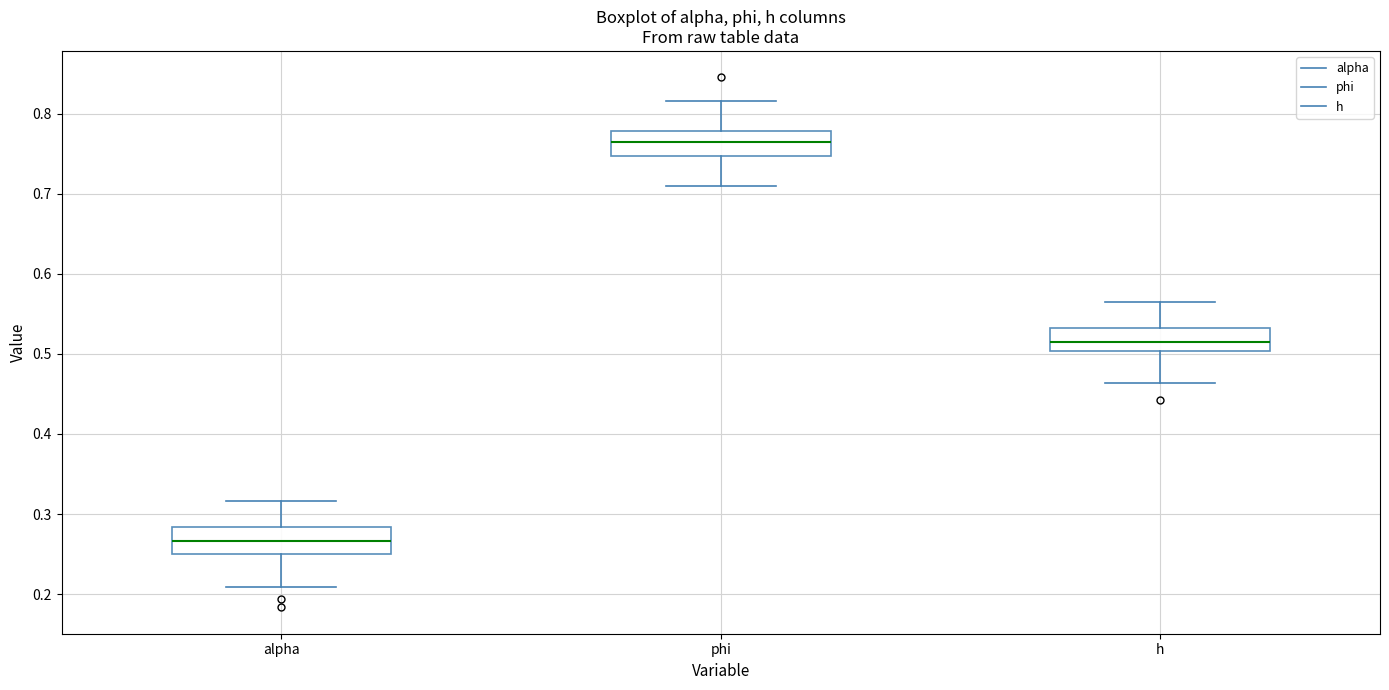

Where does the median line of the box for phi sit on the y-axis? The values are not printed on the chart, so give them approximately, as read against the axis.

0.76